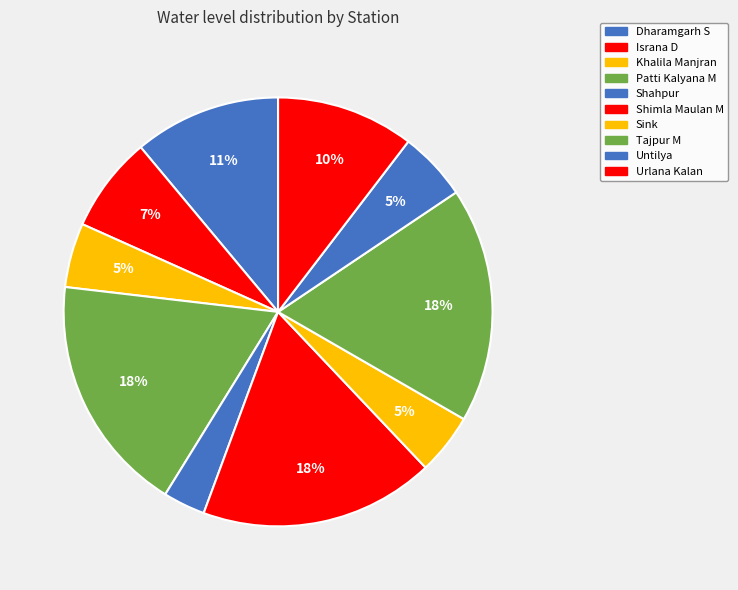

Does any single category account for the majority?

No